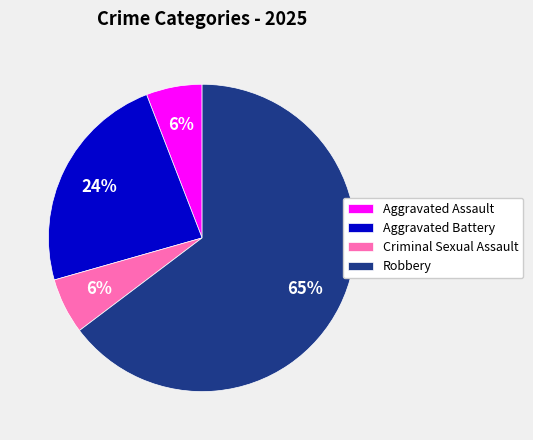

Which has a higher value, Criminal Sexual Assault or Aggravated Battery?

Aggravated Battery